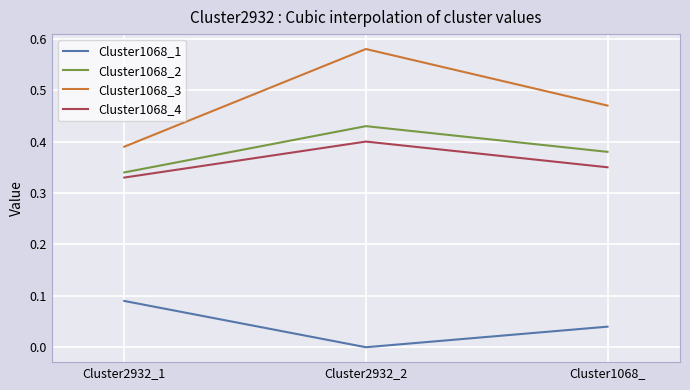

At Cluster1068_, list the series in order from smallest to largest.

Cluster1068_1, Cluster1068_4, Cluster1068_2, Cluster1068_3